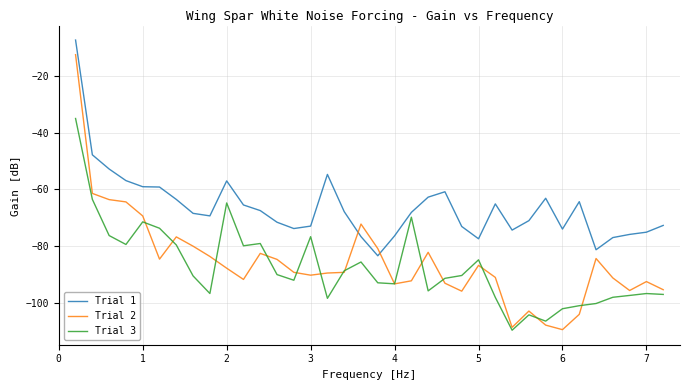

What are all the series names shown in the legend?

Trial 1, Trial 2, Trial 3